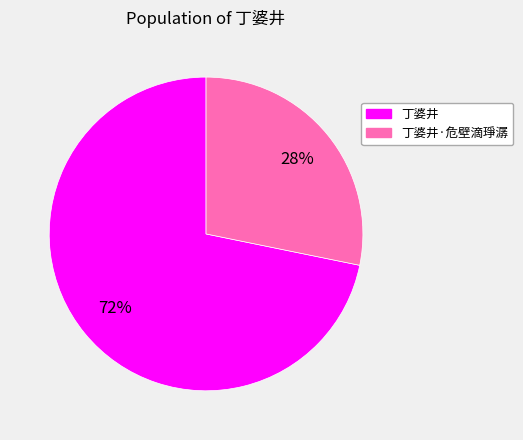

To the nearest percent, what is the difference between the largest and smallest slice percentages?

44%